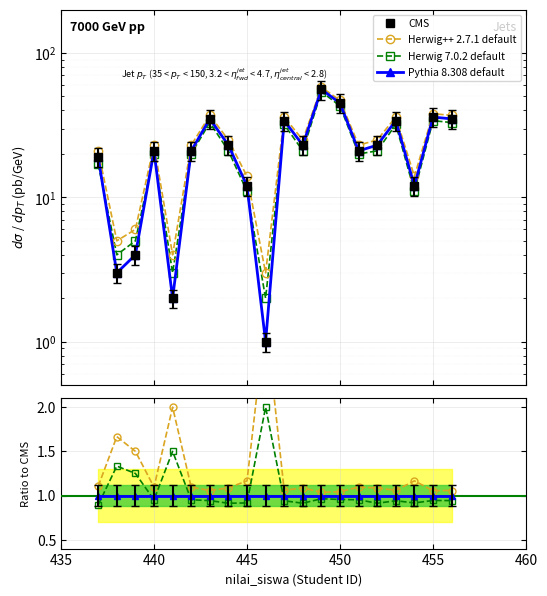

What is the minimum value for CMS?

1.0